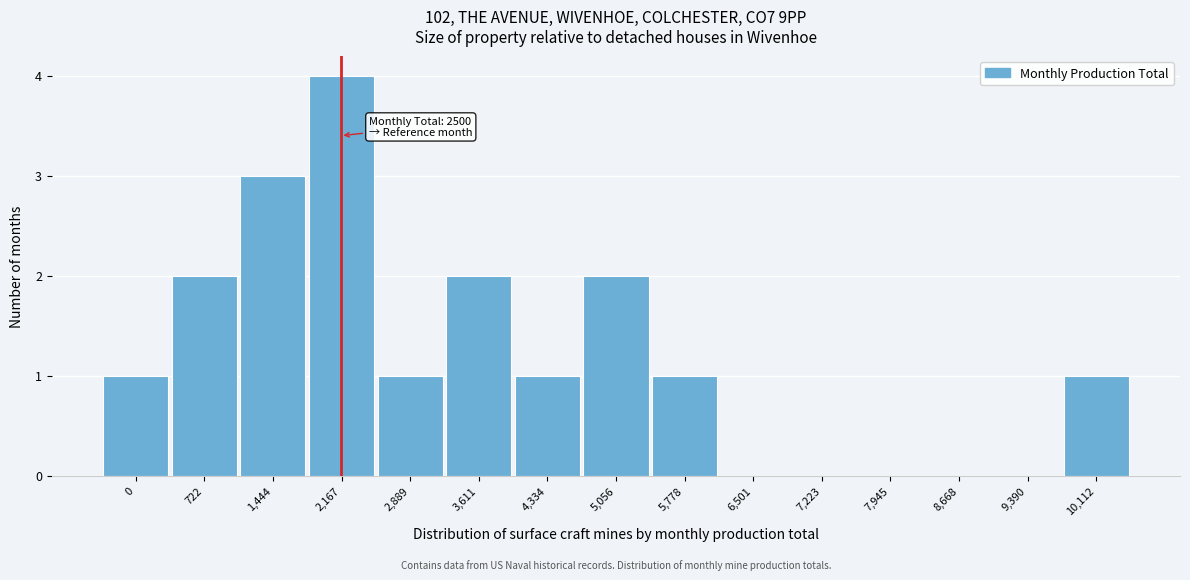

Reading left to right, what are all the values shown in this chart?

0=1	722=2	1,444=3	2,167=4	2,889=1	3,611=2	4,334=1	5,056=2	5,778=1	6,501=0	7,223=0	7,945=0	8,668=0	9,390=0	10,112=1